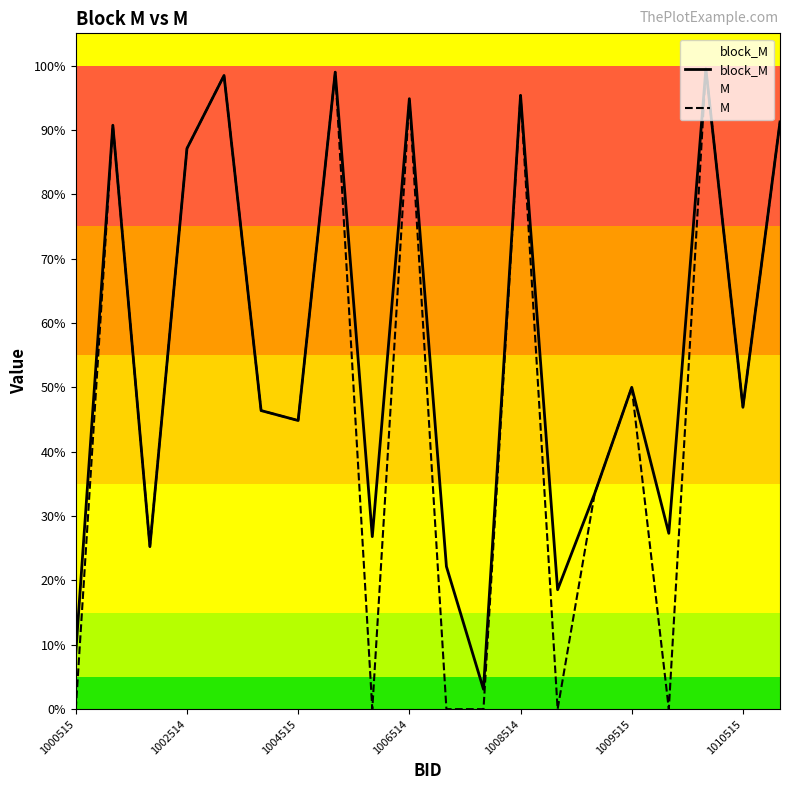

What position from the right is 14?

6